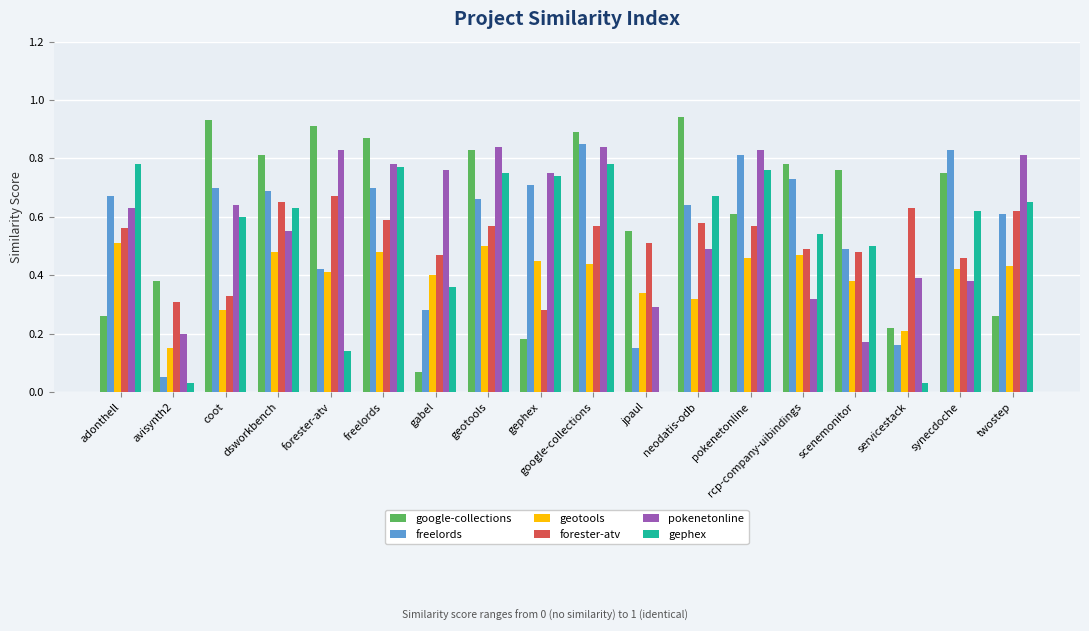

How many groups of bars are there?

18